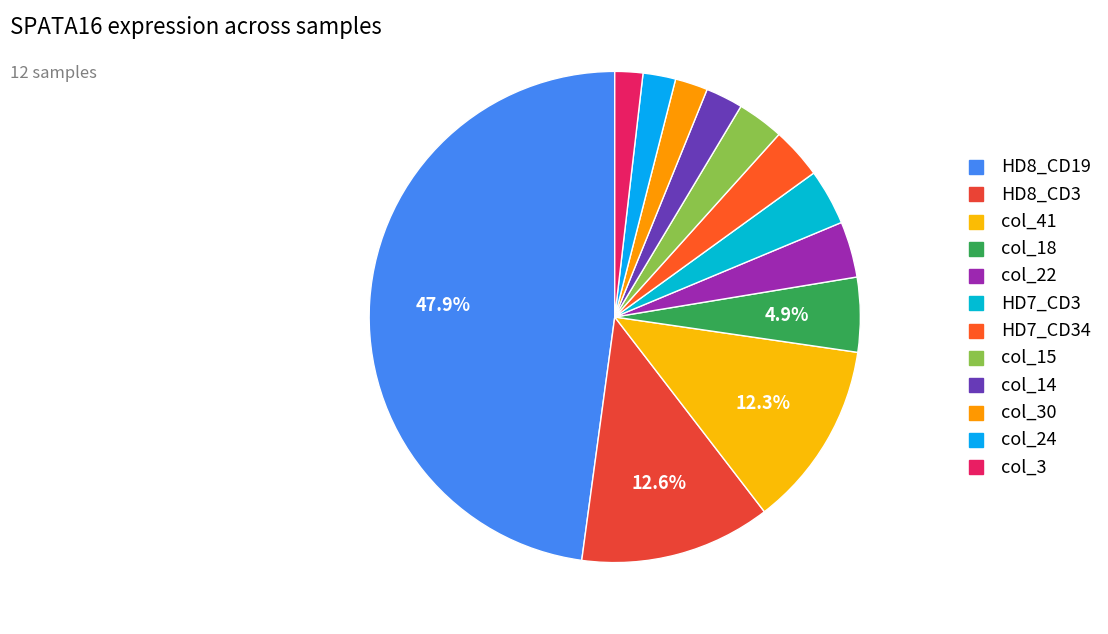

How many slices are in this pie chart?

12